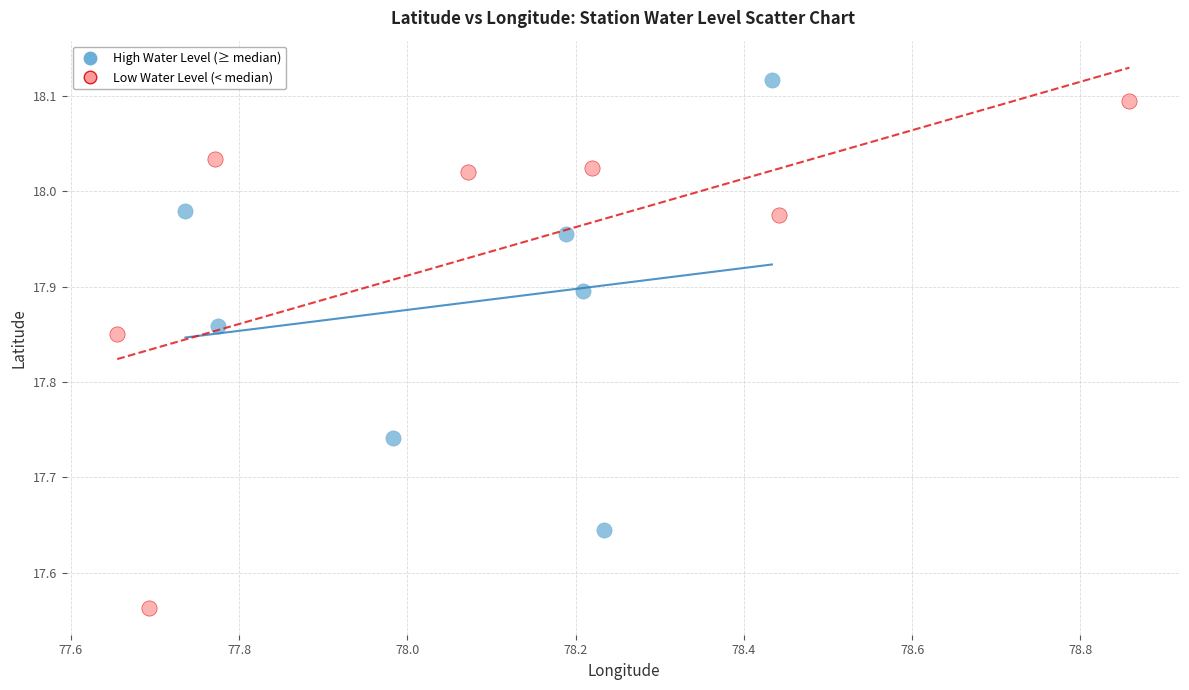

Which series has the widest spread of Y values?

Low Water Level (< median)